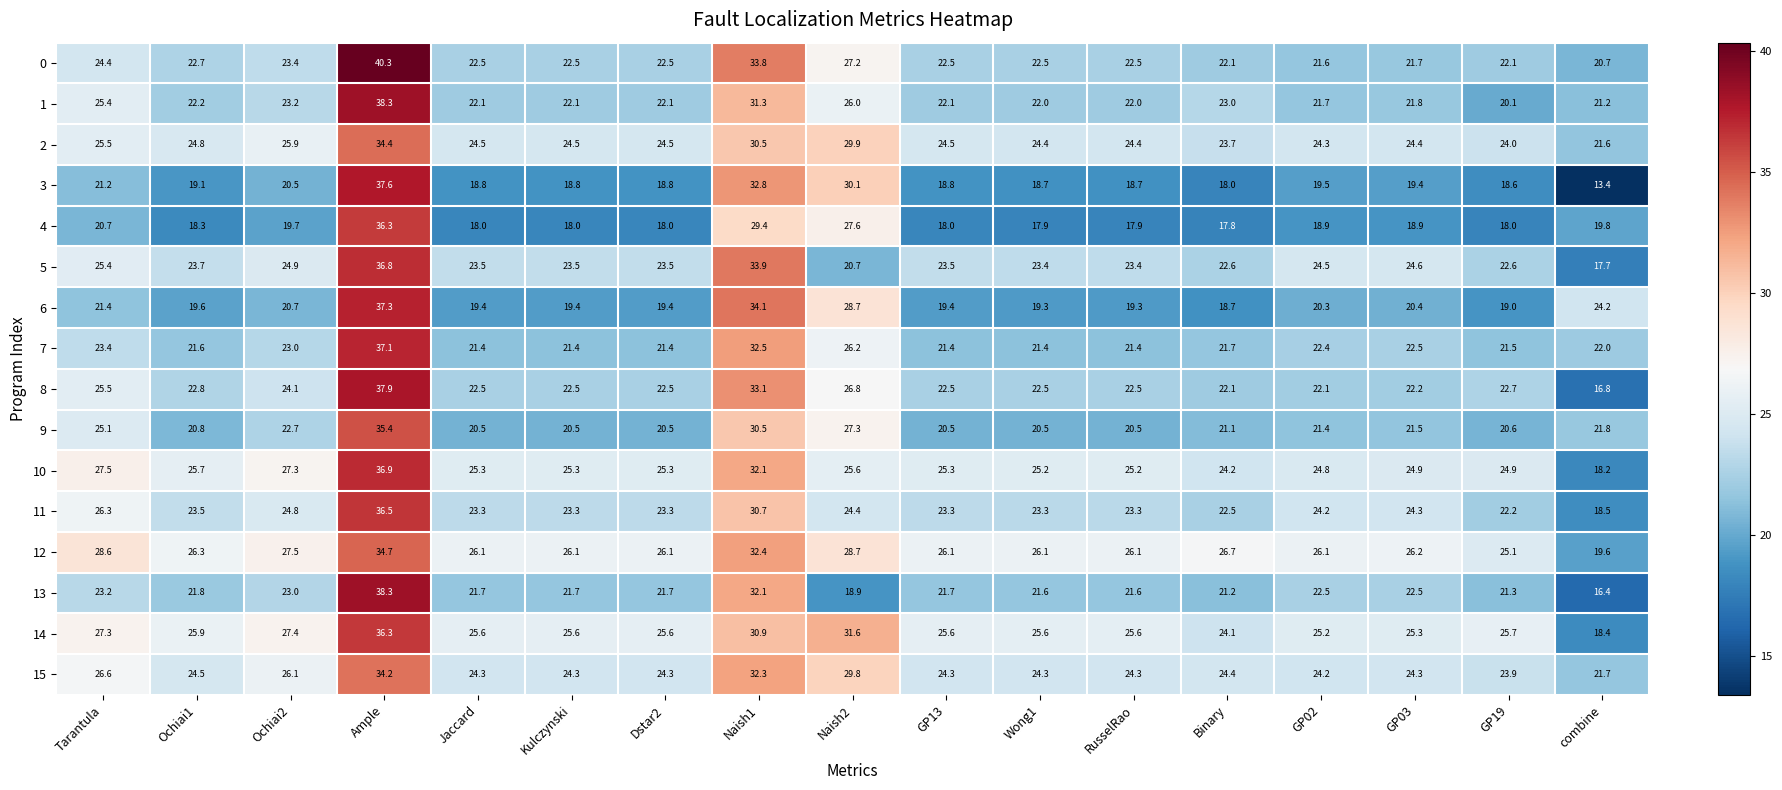

Which series has the largest range (max minus min)?

3